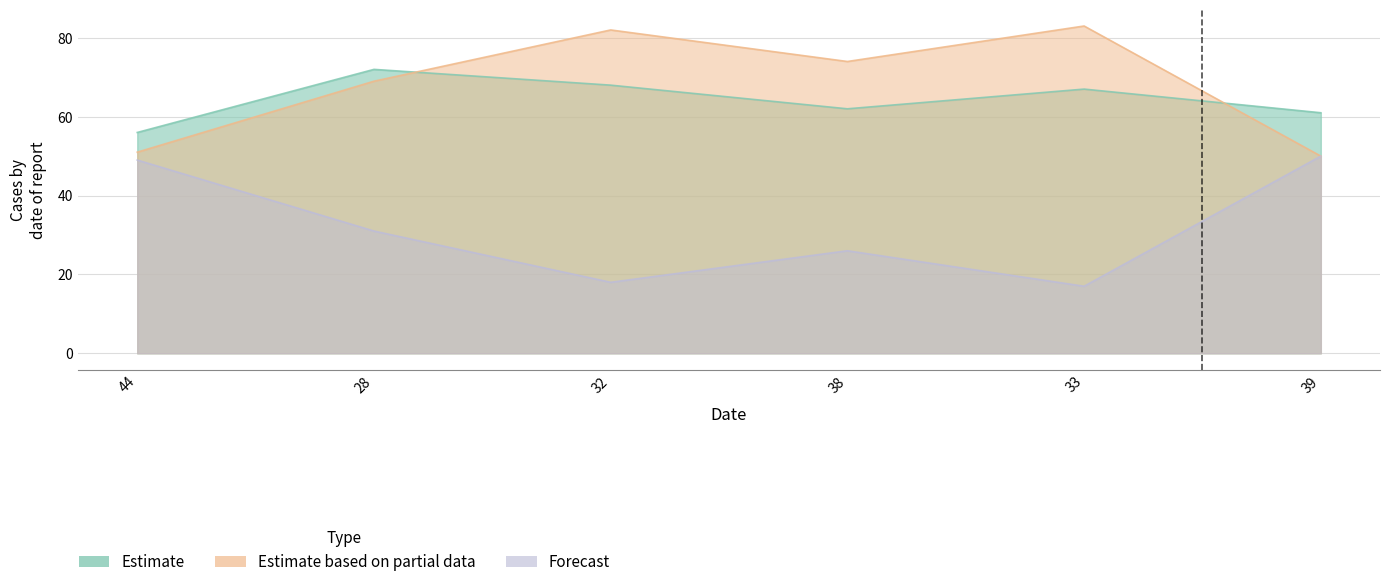

How many values in the Estimate based on partial data series are below 74?

3